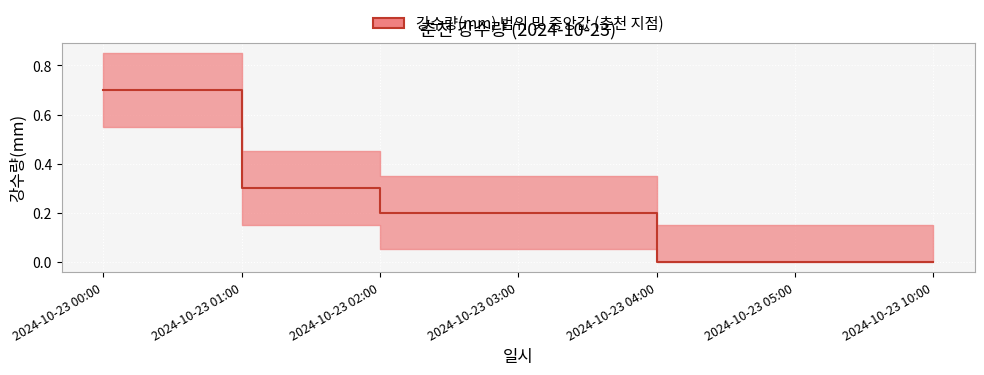

How many lines are shown in the chart?

1